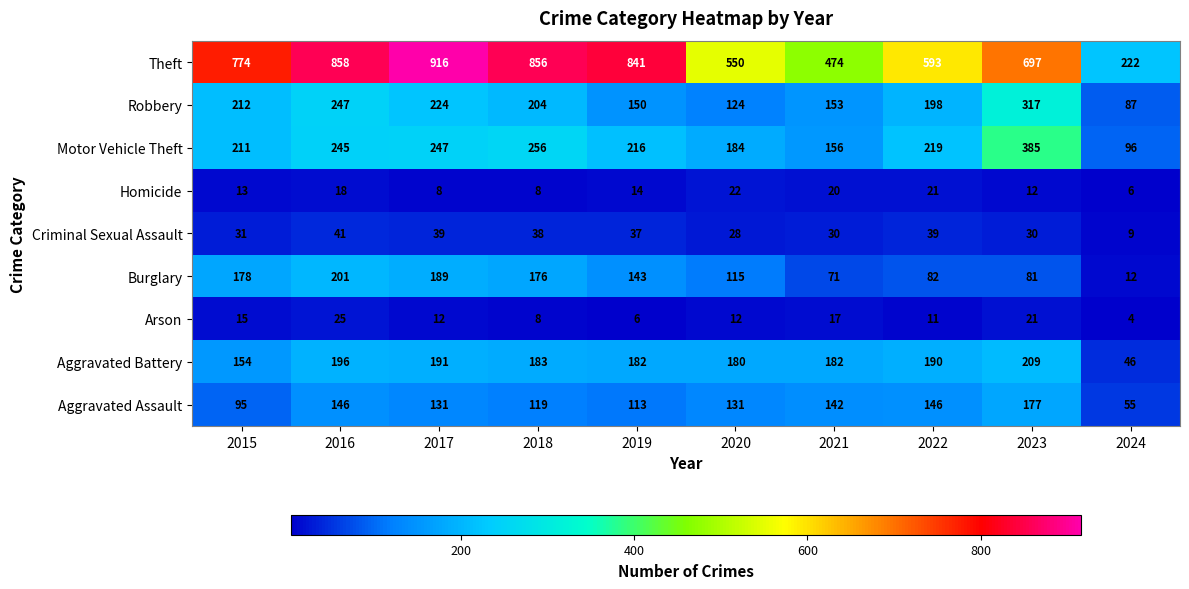

Where is Theft nearest to the value 569?

2020